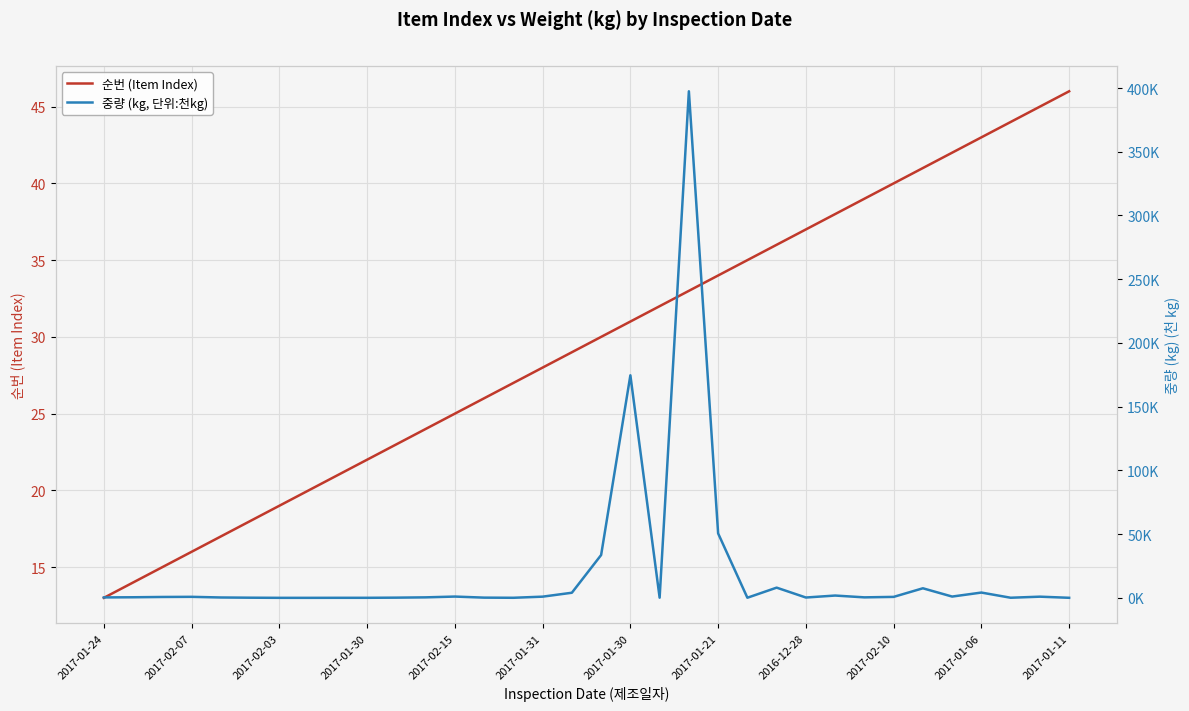

What are all the series names shown in the legend?

순번 (Item Index), 중량 (kg, 단위:천kg)